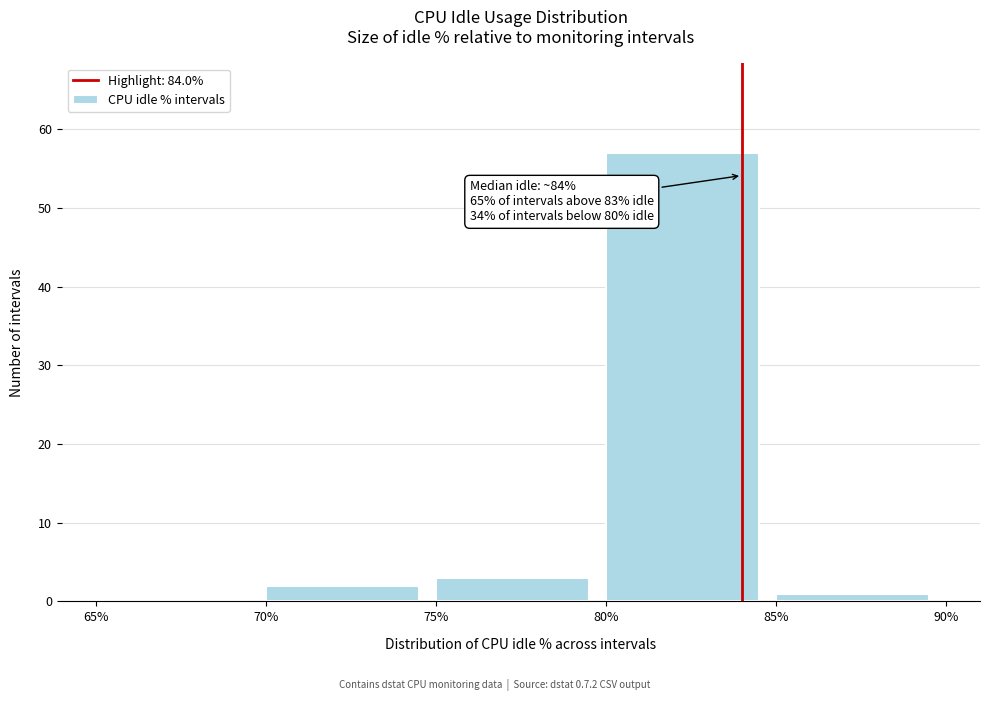

Which range on the x-axis has the tallest bar?

80% to 85%